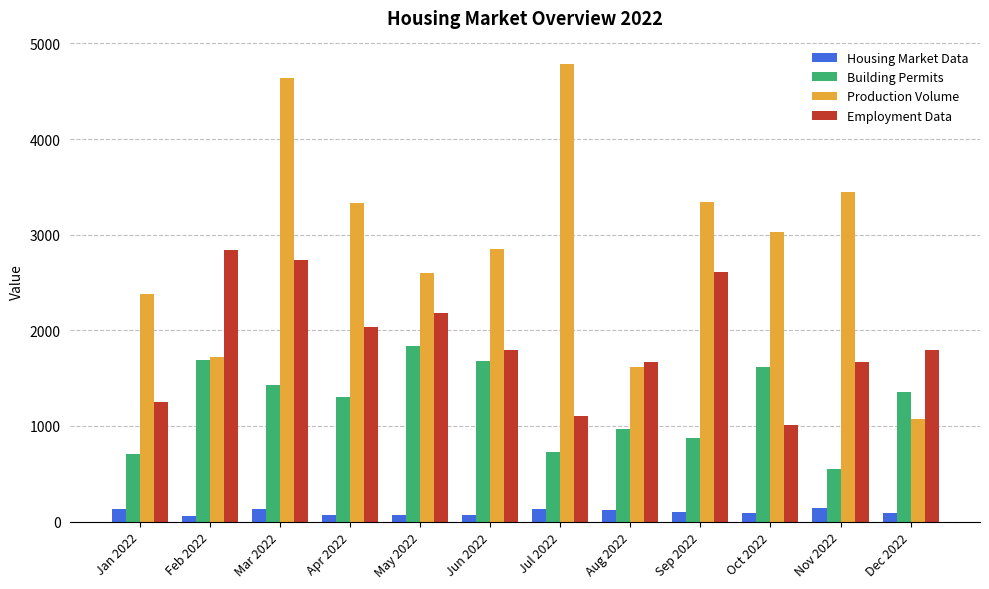

What value does the Building Permits series have at Oct 2022?

1615.9